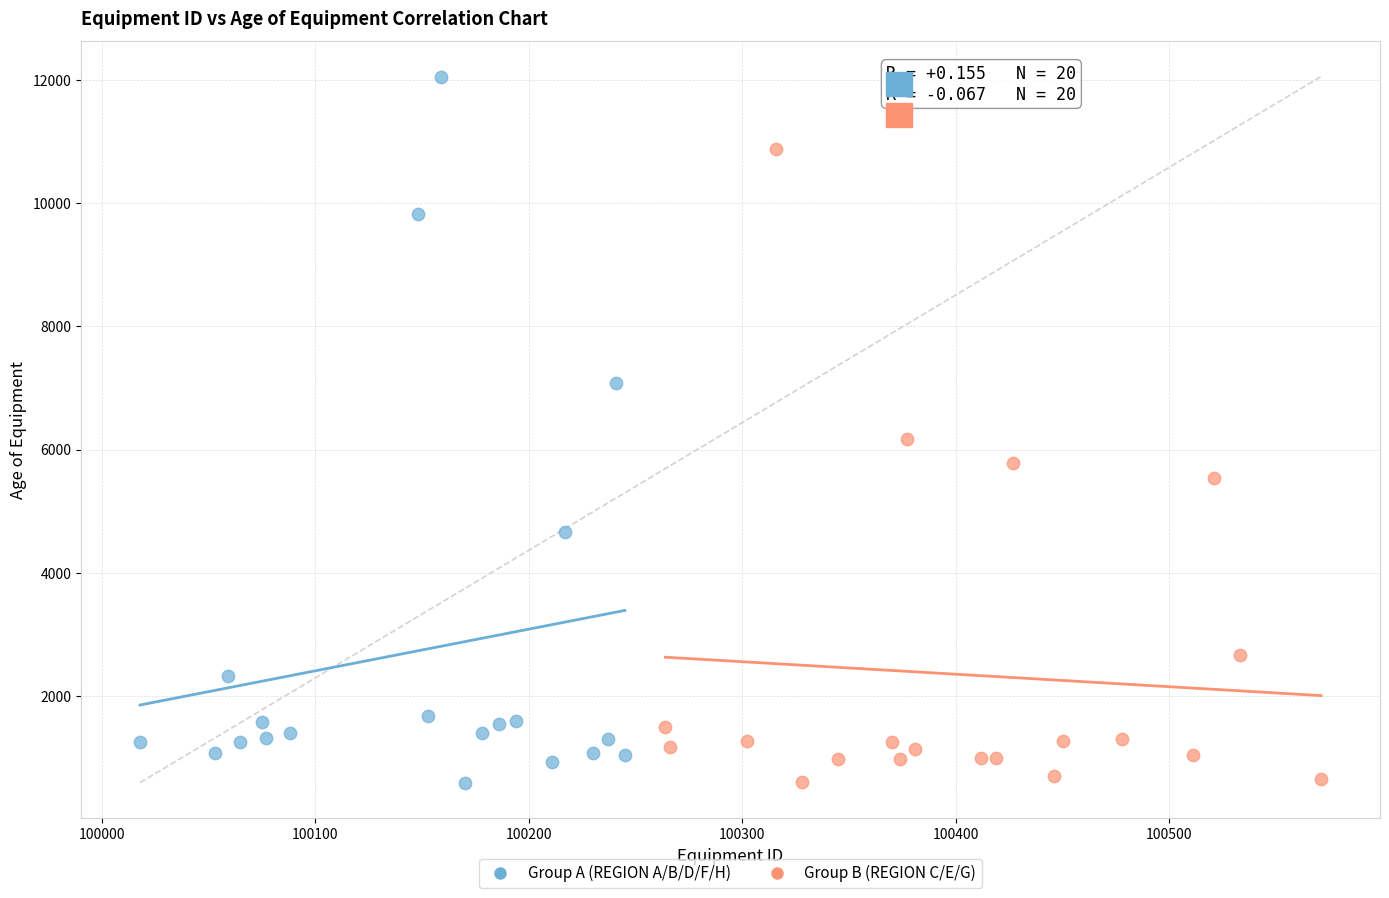

Which series has the widest spread of Y values?

Group A (REGION A/B/D/F/H)